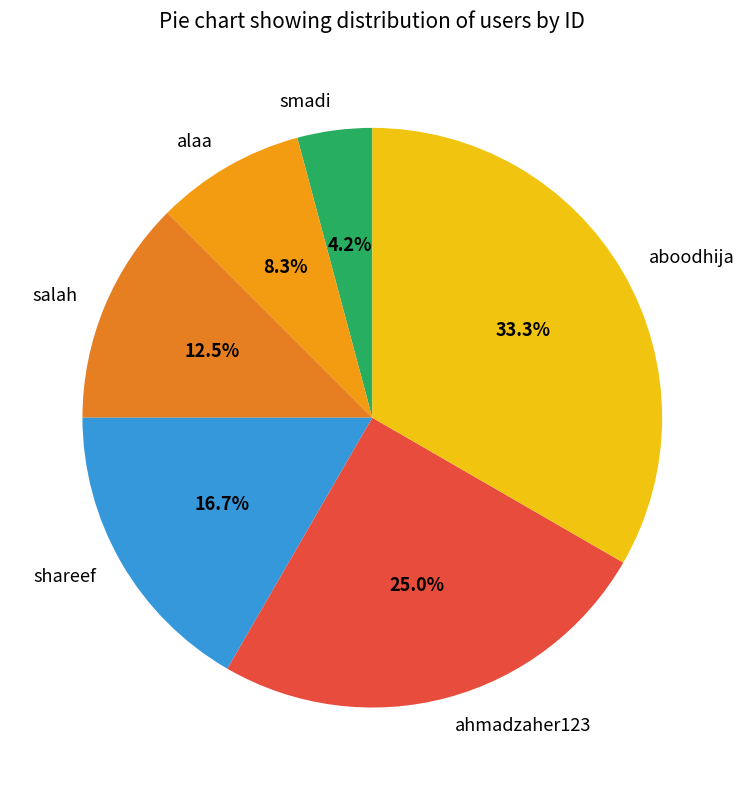

Is there any slice that represents more than half of the pie?

No